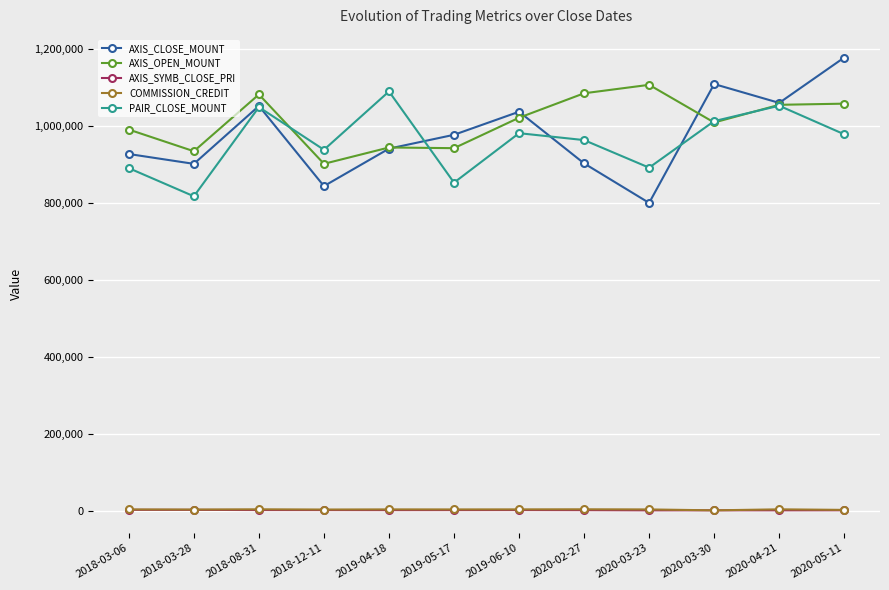

What is the difference between the second highest and minimum values in the AXIS_CLOSE_MOUNT series?

309200